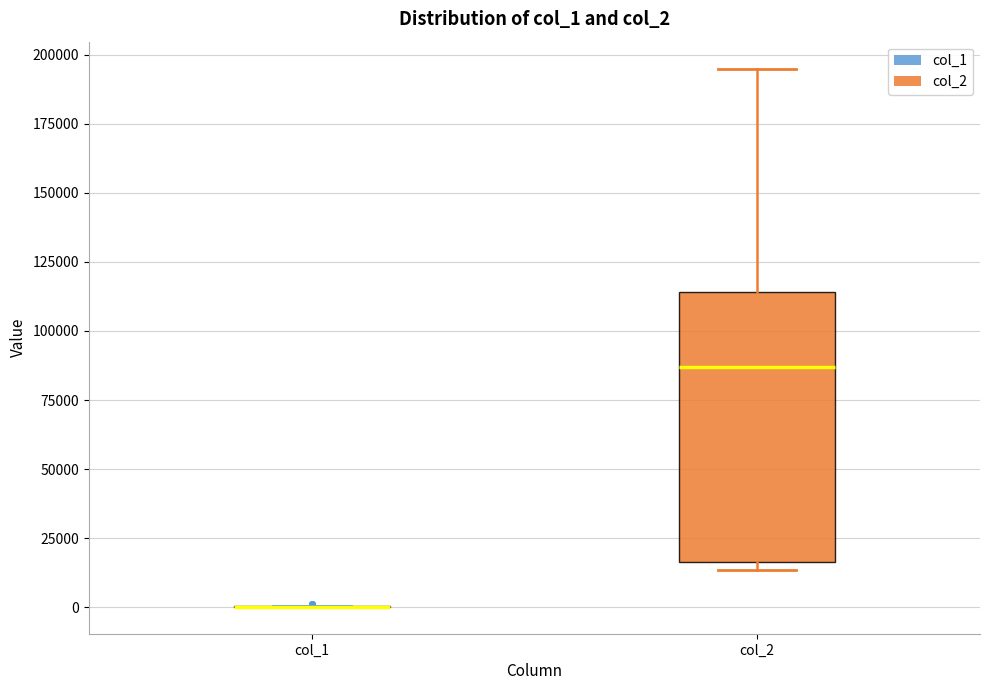

Where is the upper edge of the box for col_2 on the y-axis? The values are not printed on the chart, so give them approximately, as read against the axis.

115000